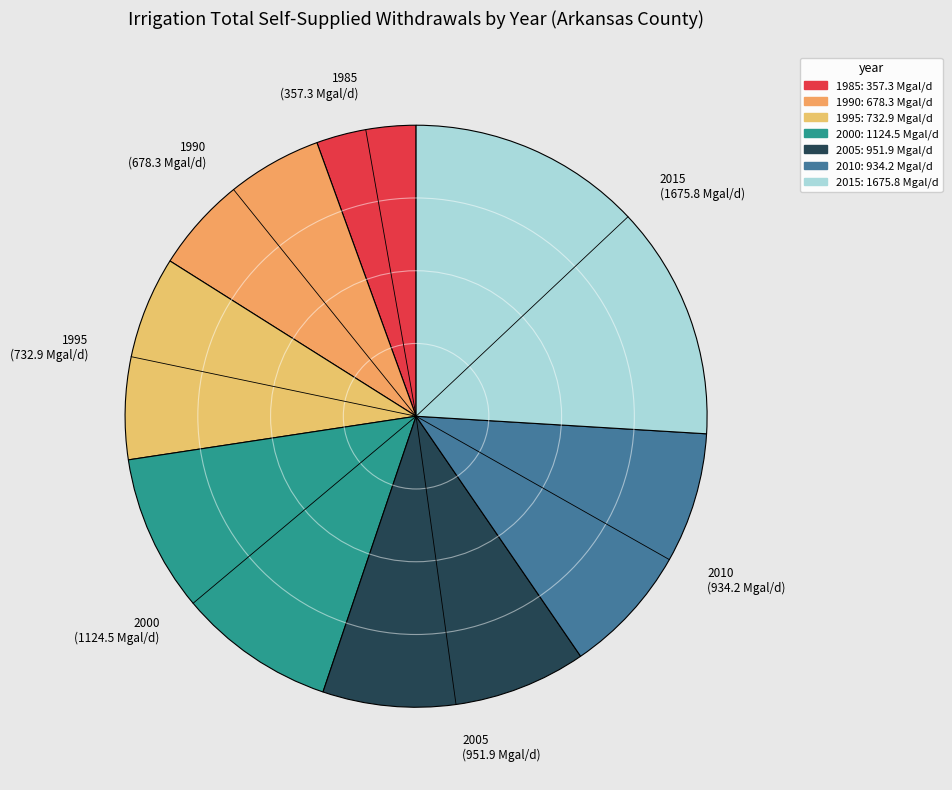

Which has a higher value, 2015 or 1995?

2015